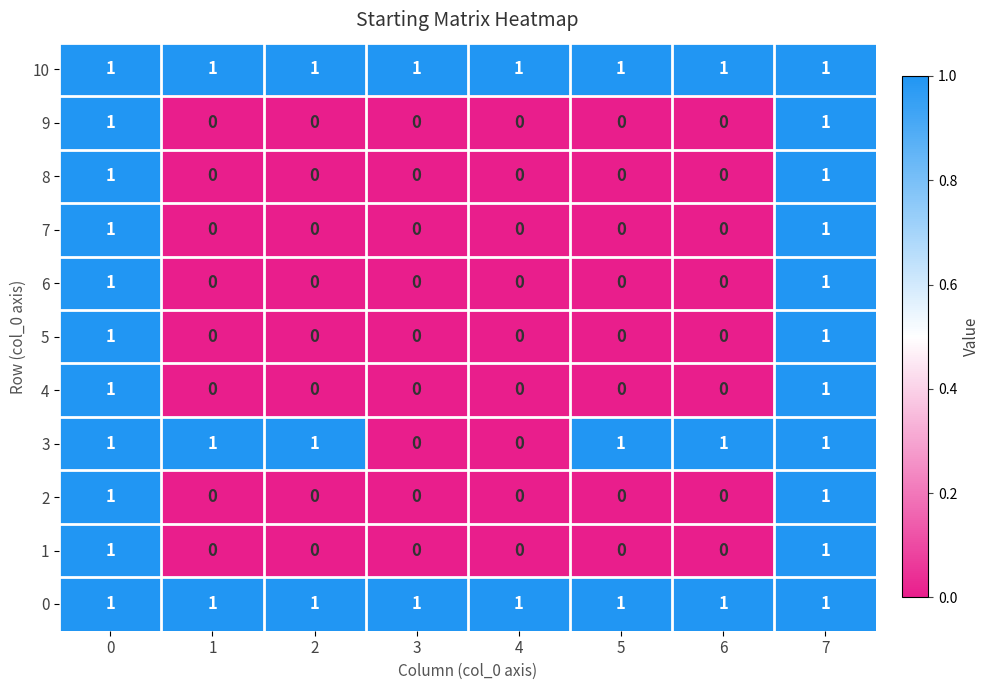

What is the spread (max minus min) of values at 3?

1